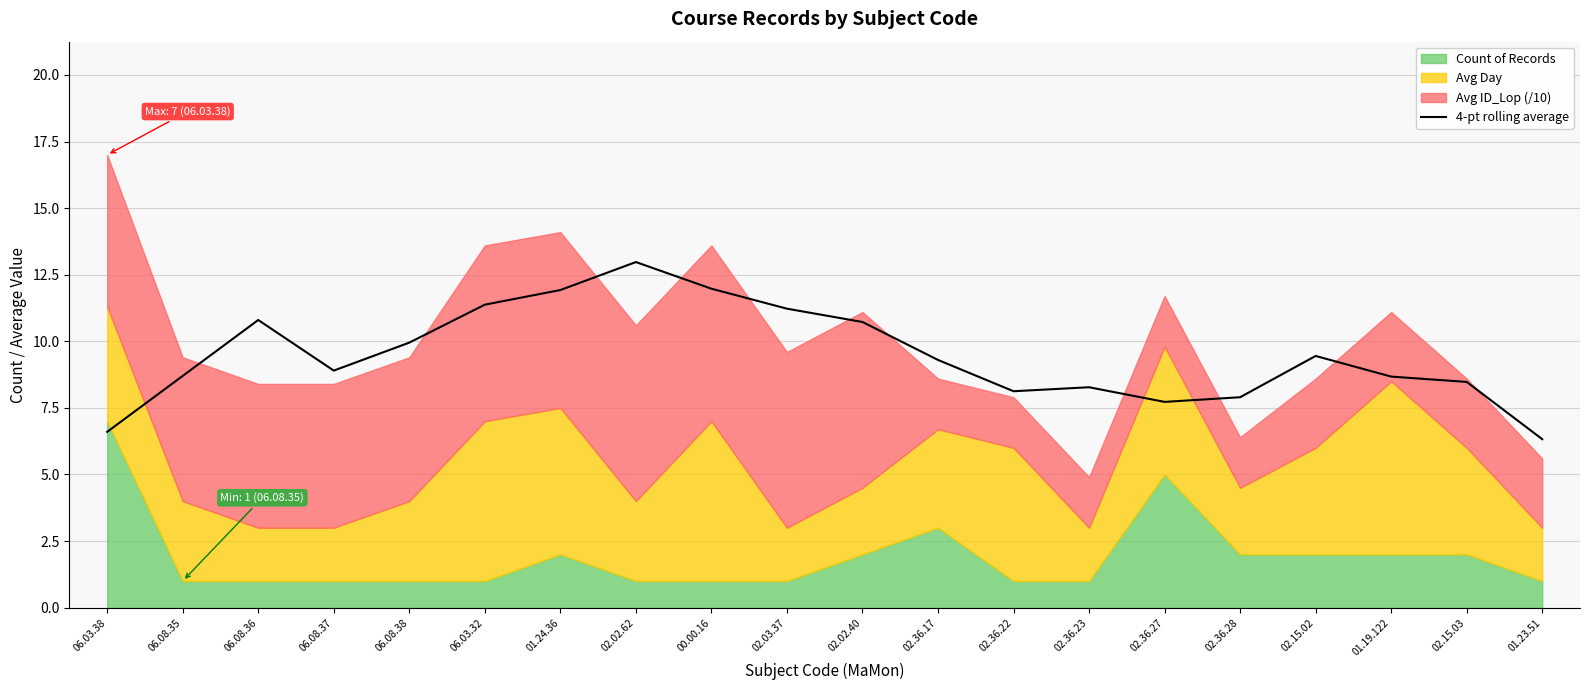

What is the difference between the maximum and minimum values?

6.7